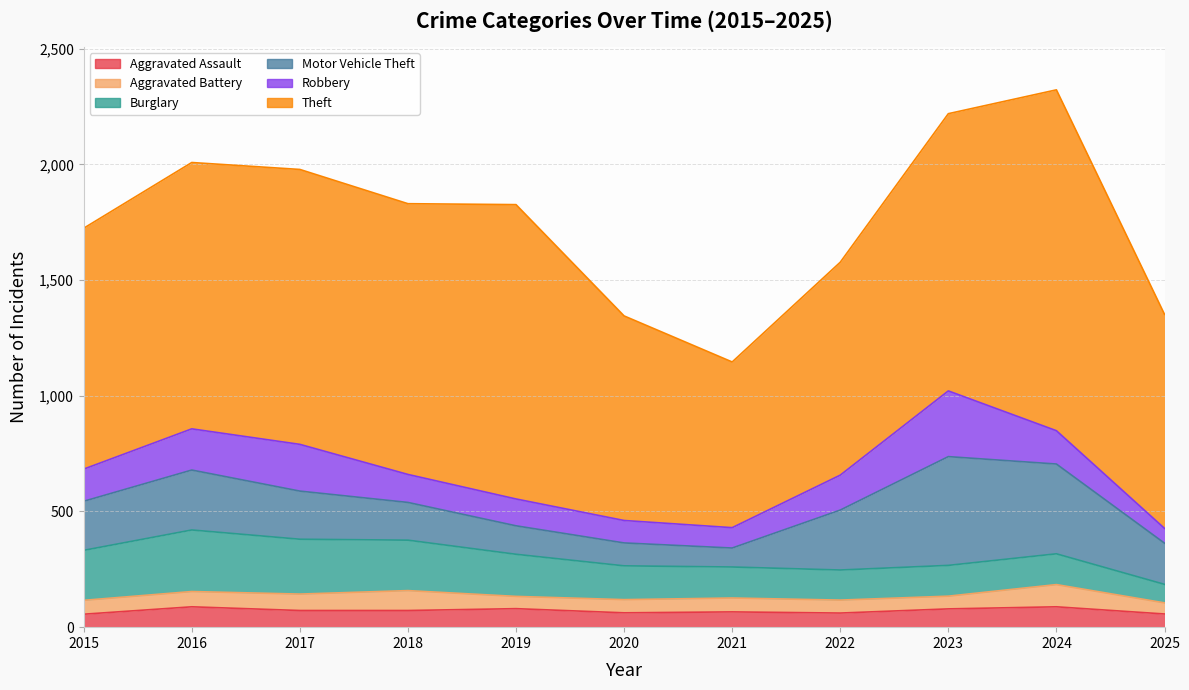

Reading right to left, transcribe all the data shown in this chart.

Aggravated Assault: 2025=57	2024=88	2023=79	2022=61	2021=66	2020=62	2019=80	2018=72	2017=72	2016=88	2015=56
Aggravated Battery: 2025=48	2024=96	2023=55	2022=56	2021=60	2020=57	2019=53	2018=86	2017=71	2016=66	2015=60
Burglary: 2025=80	2024=133	2023=133	2022=130	2021=134	2020=146	2019=182	2018=218	2017=237	2016=266	2015=216
Motor Vehicle Theft: 2025=178	2024=388	2023=470	2022=259	2021=82	2020=99	2019=123	2018=163	2017=208	2016=259	2015=212
Robbery: 2025=64	2024=144	2023=284	2022=151	2021=88	2020=97	2019=116	2018=121	2017=202	2016=178	2015=139
Theft: 2025=925	2024=1473	2023=1198	2022=920	2021=716	2020=884	2019=1272	2018=1170	2017=1188	2016=1151	2015=1041